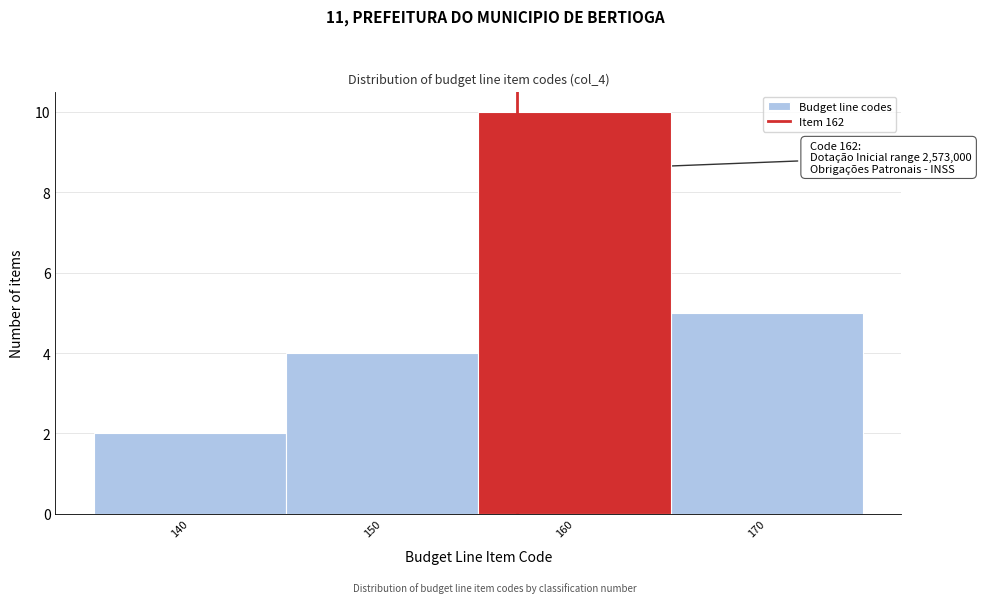

Reading right to left, what are all the values shown in this chart?

170=5	160=10	150=4	140=2